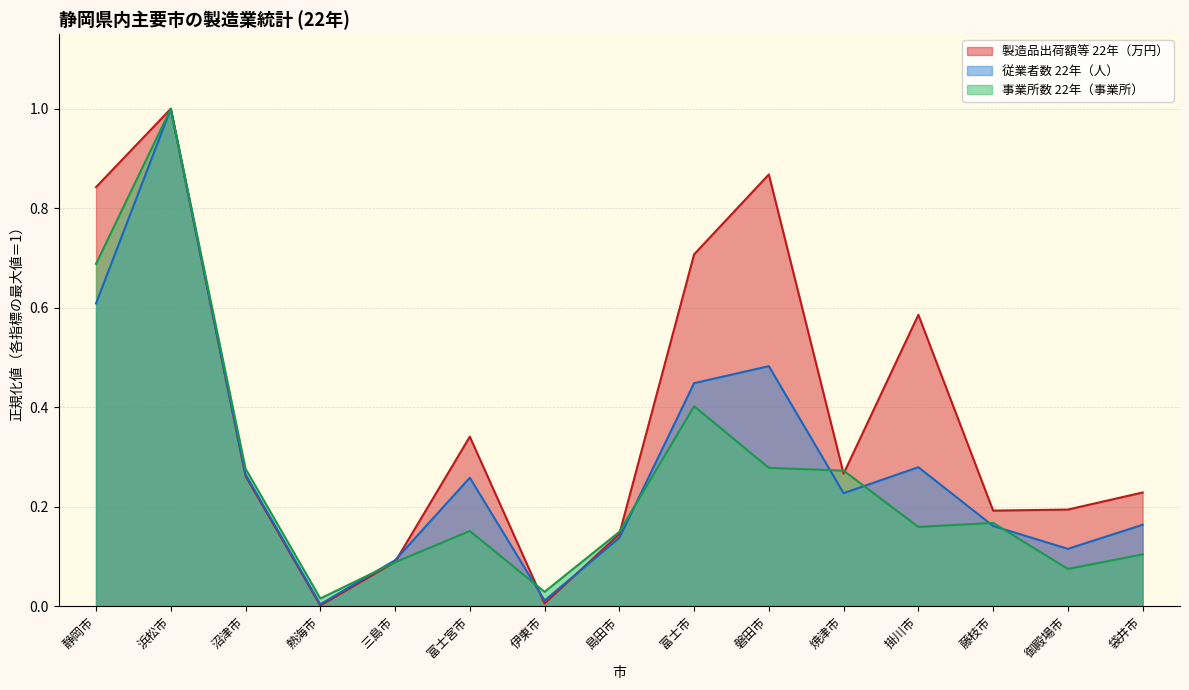

What is the difference between the second highest and minimum values in the 製造品出荷額等 22年（万円） series?

0.9